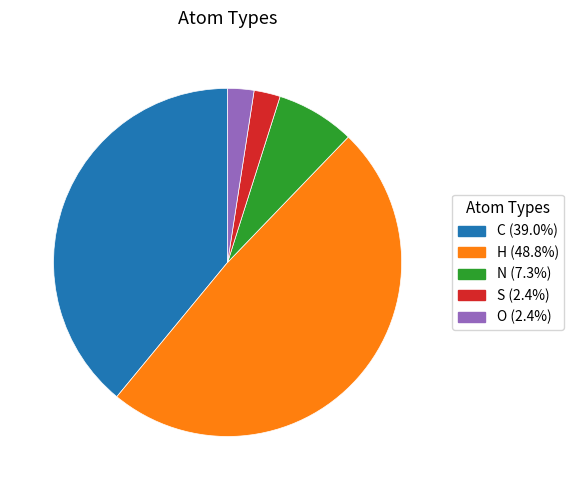

Is the sum of H and N greater than half?

Yes